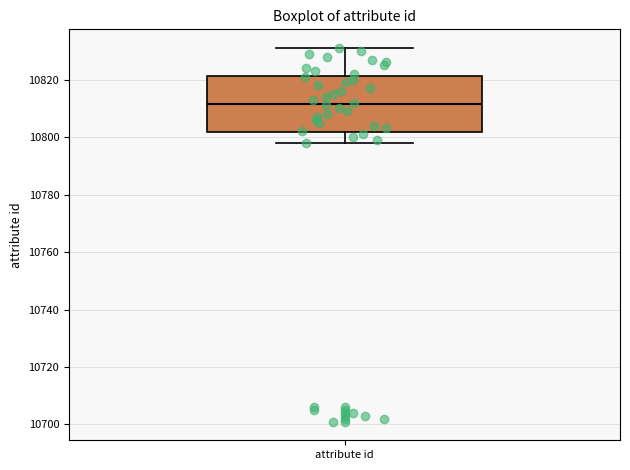

Where does the lower whisker of the box for attribute id end on the y-axis? The values are not printed on the chart, so give them approximately, as read against the axis.

10798